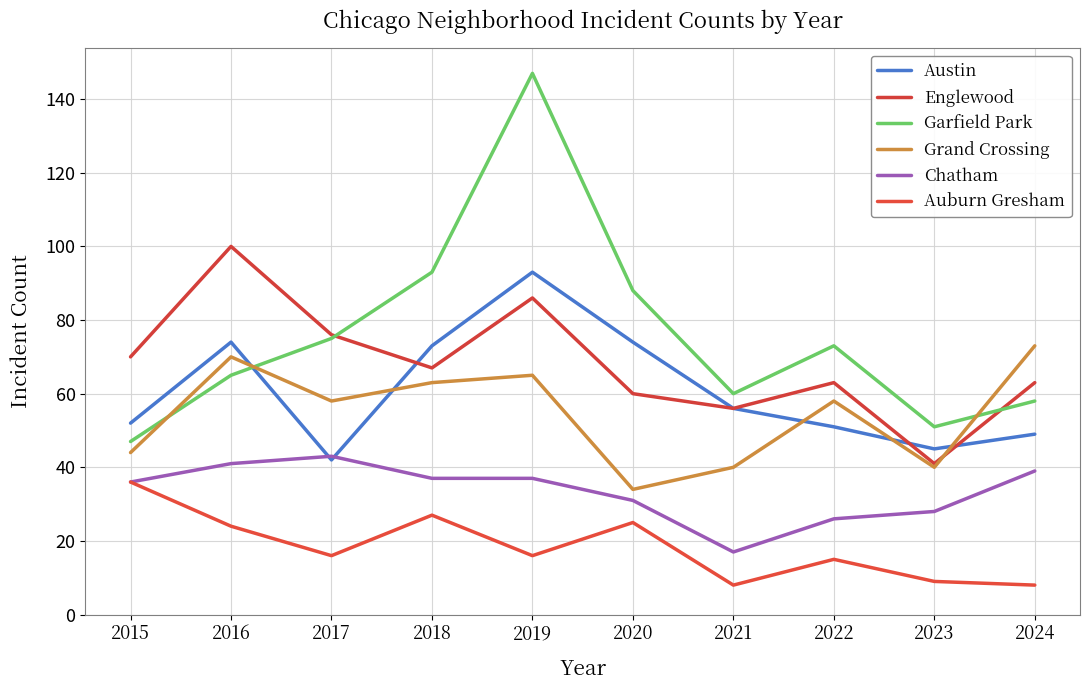

How many categories are shown in the chart?

10